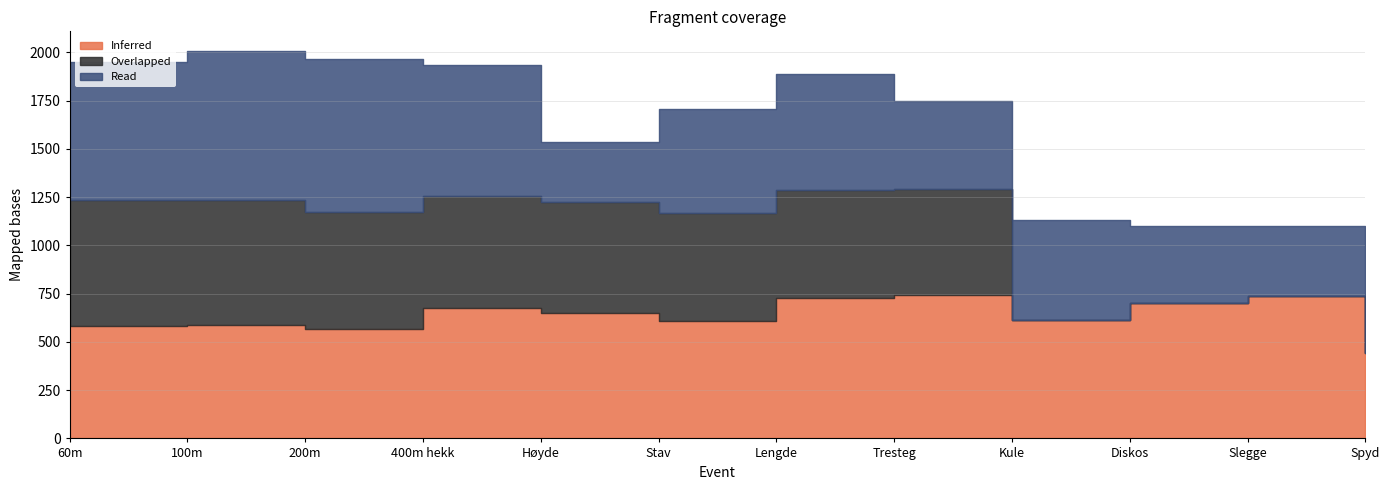

Is it true that Overlapped equals 0 at Spyd?

True